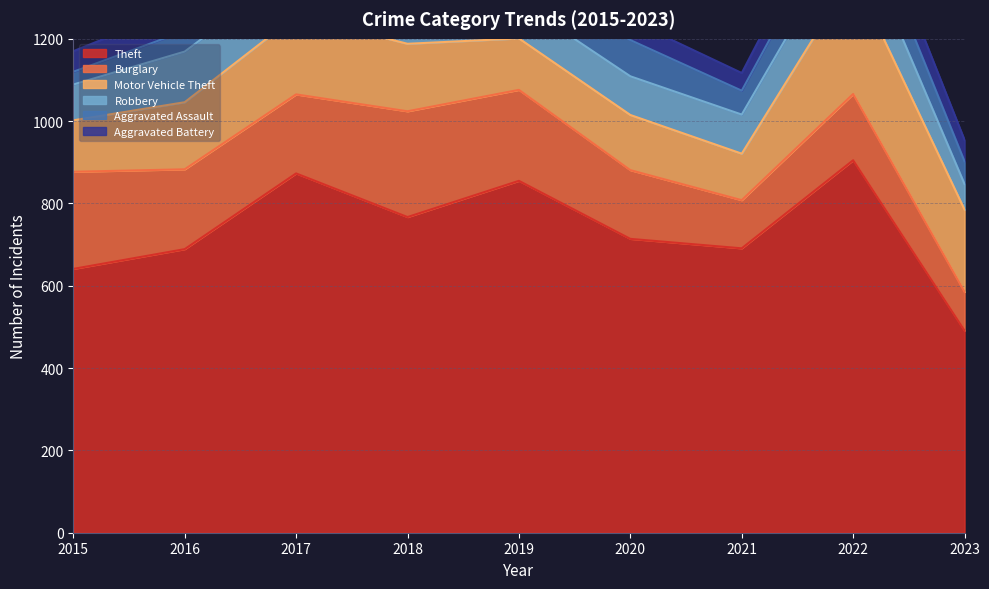

At which category does Theft reach its first local valley?

2018